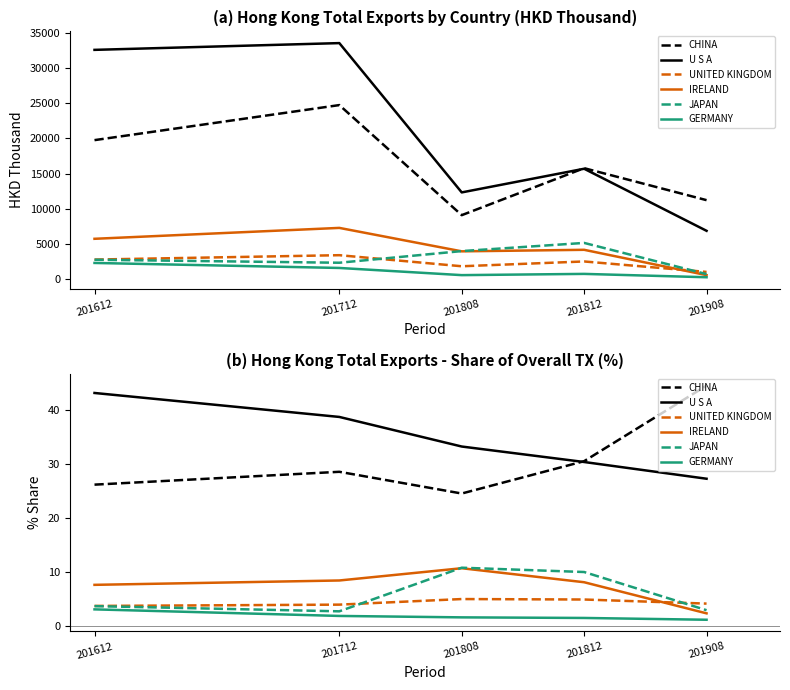

True or false: UNITED KINGDOM has a value of 7.3 at 201812.

False